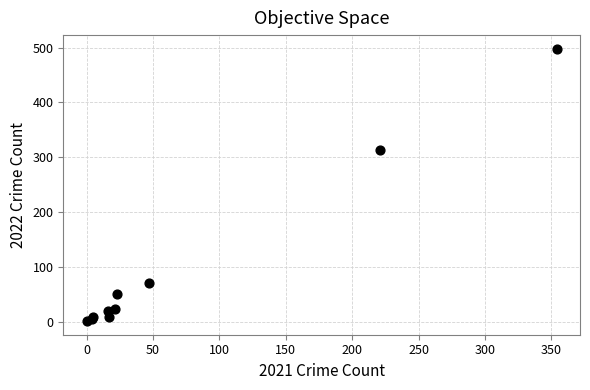

What Y value in the scatter plot is closest to 249?

314